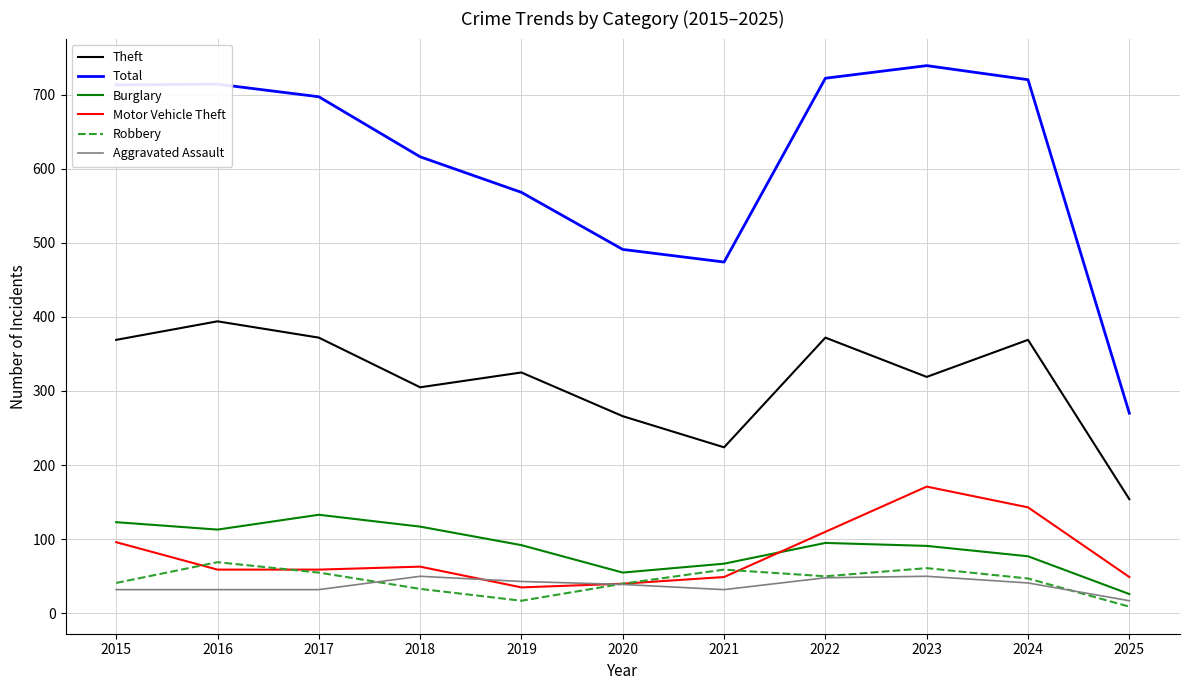

List the series in order of their peak value, lowest first.

Aggravated Assault, Robbery, Burglary, Motor Vehicle Theft, Theft, Total